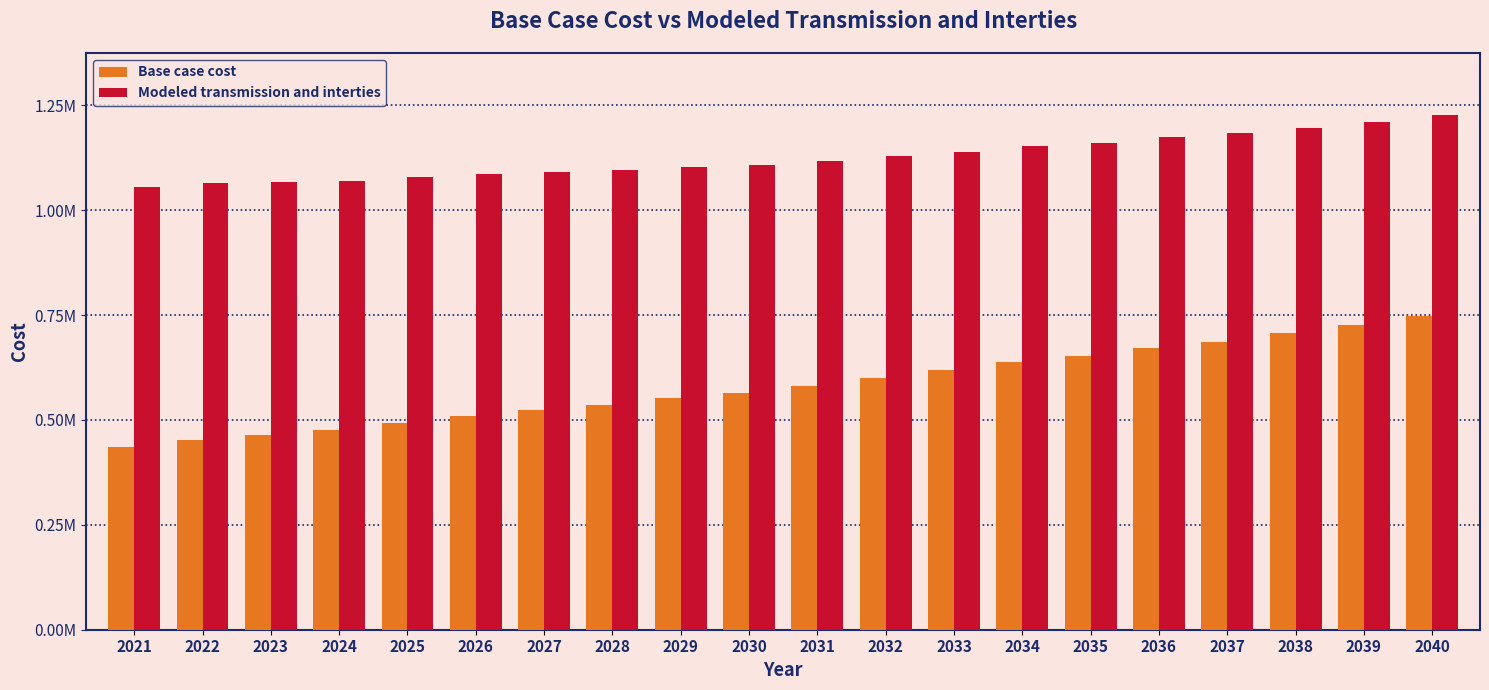

Are the bars grouped side by side (vs. stacked)?

Yes